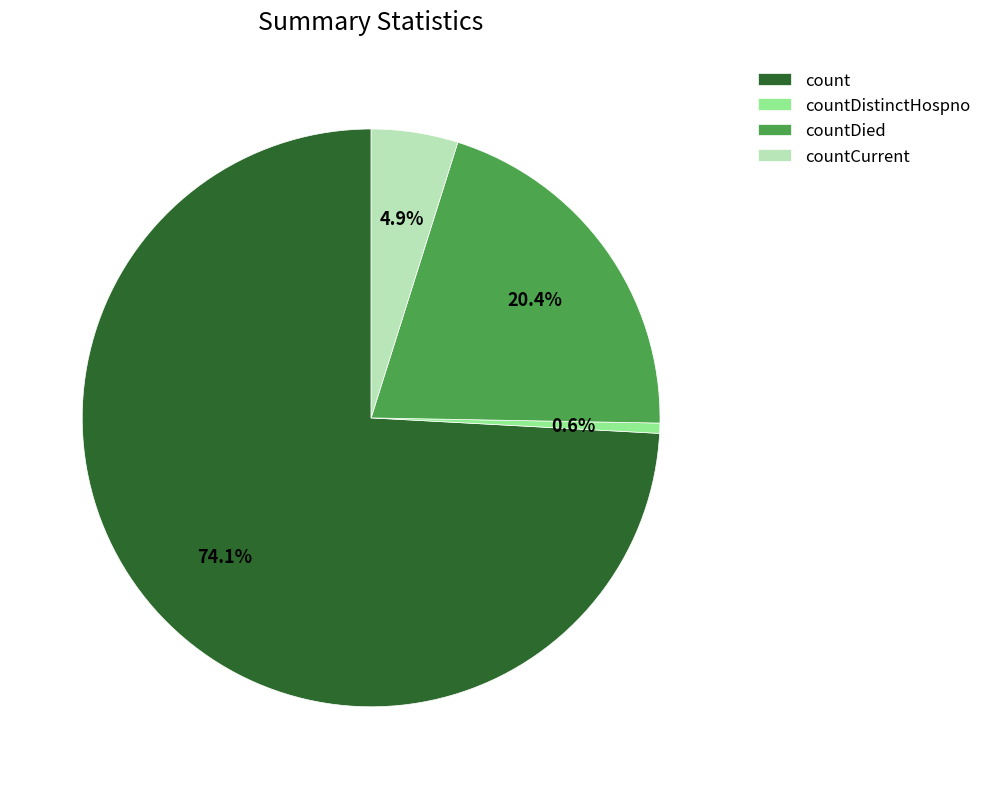

Count the number of slices in the pie.

4